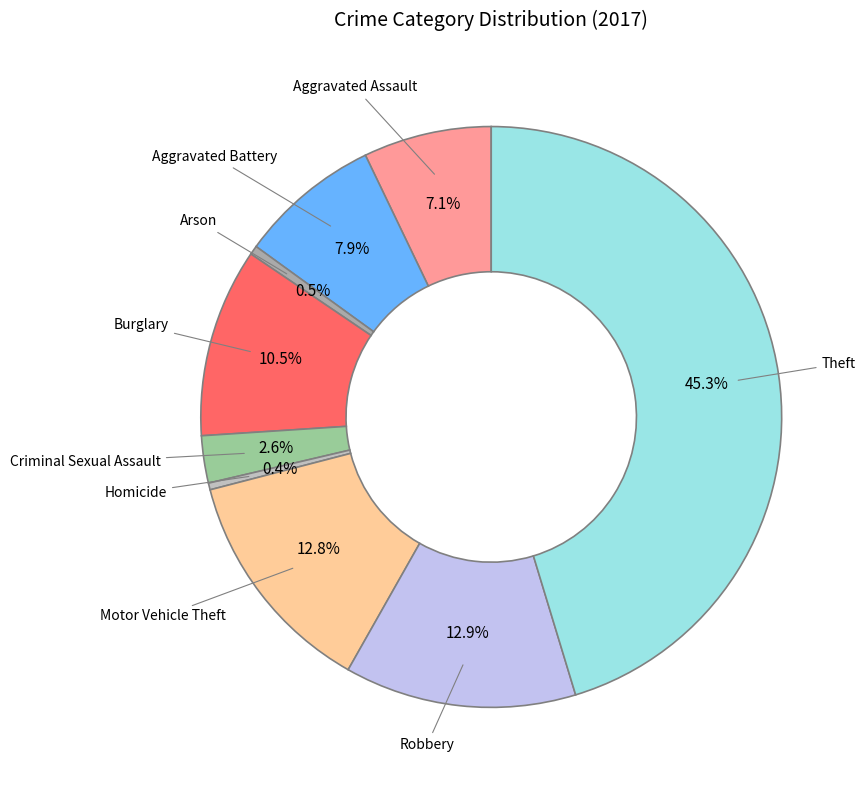

True or false: Homicide accounts for 0% of the total.

True